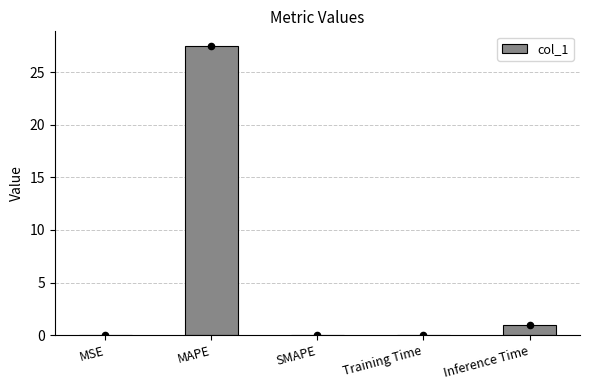

Which has a higher value, Inference Time or SMAPE?

Inference Time